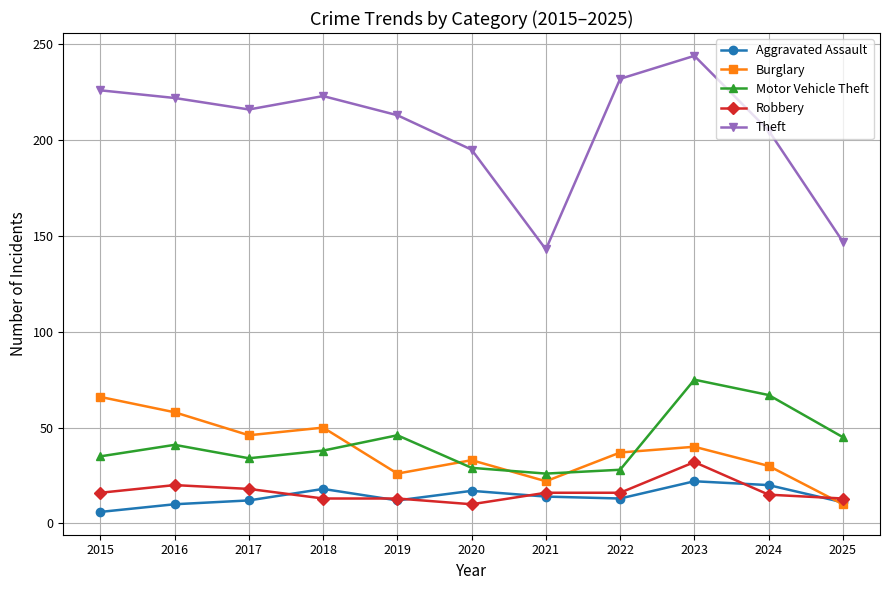

What is the value of the Theft point at the 3rd from the left?

216